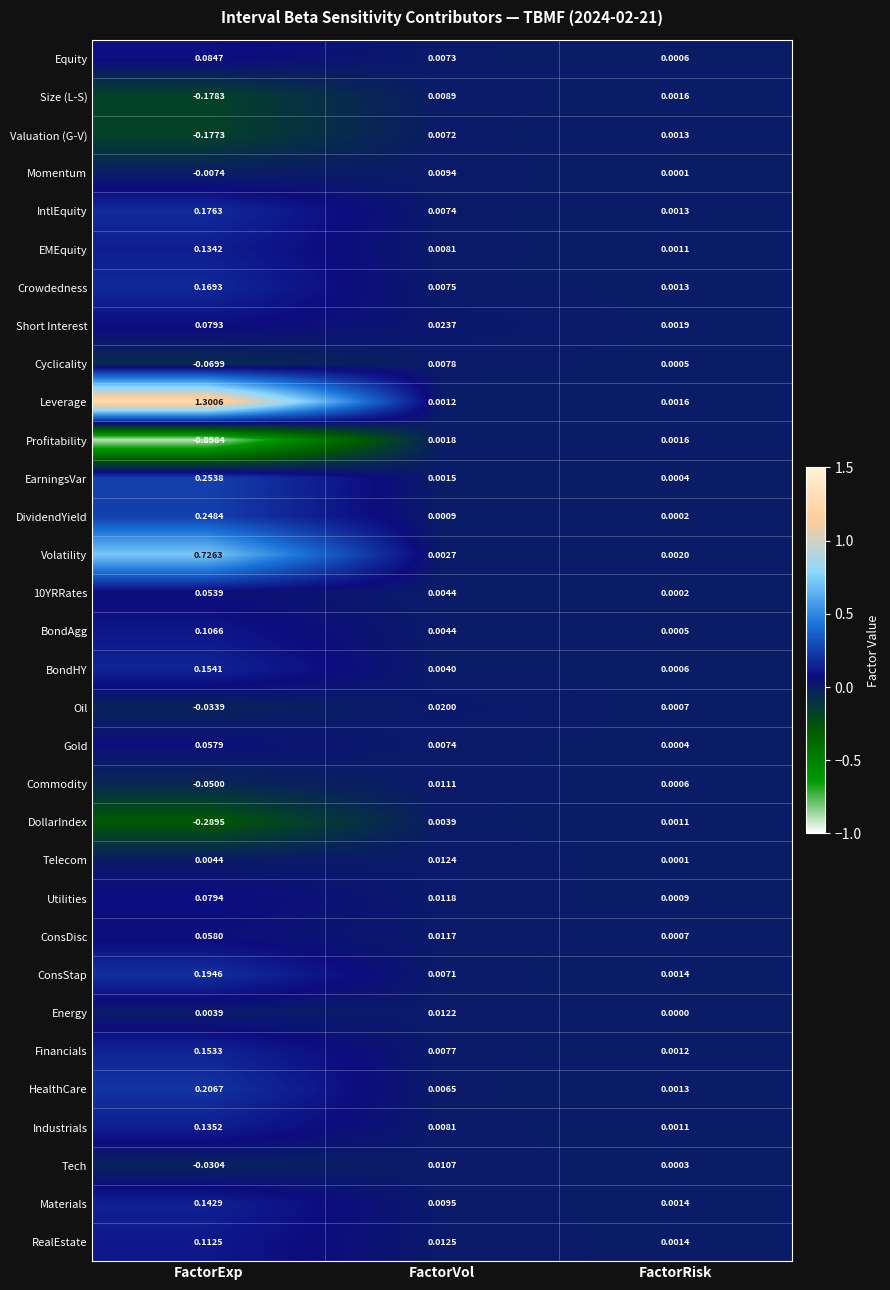

Which series has the widest spread of values?

Leverage